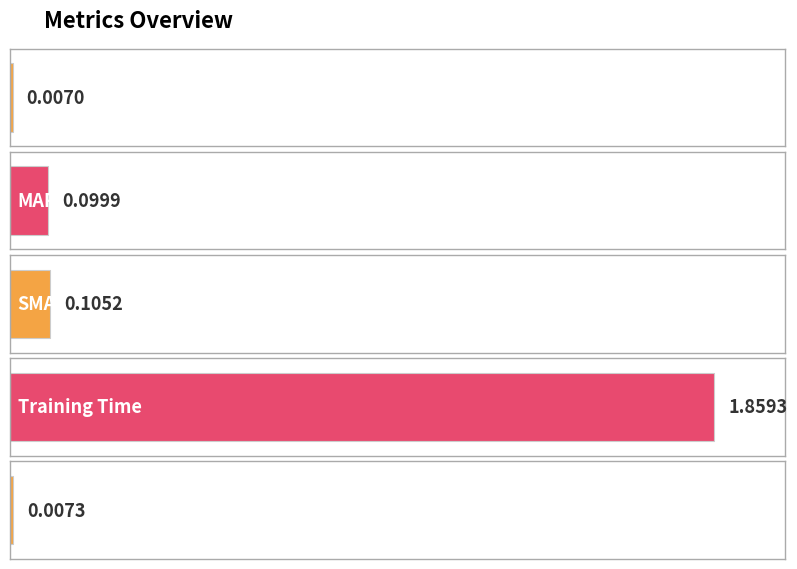

List the labels in order of value, largest first.

Training Time, SMAPE, MAPE, Inference Time, MSE